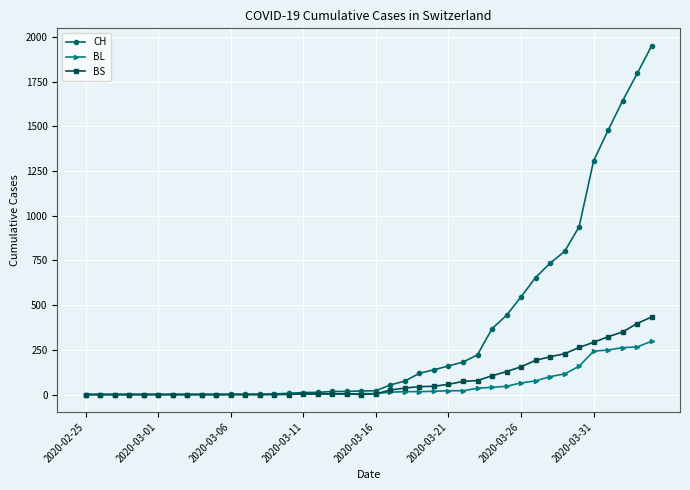

Which series has the largest range (max minus min)?

CH